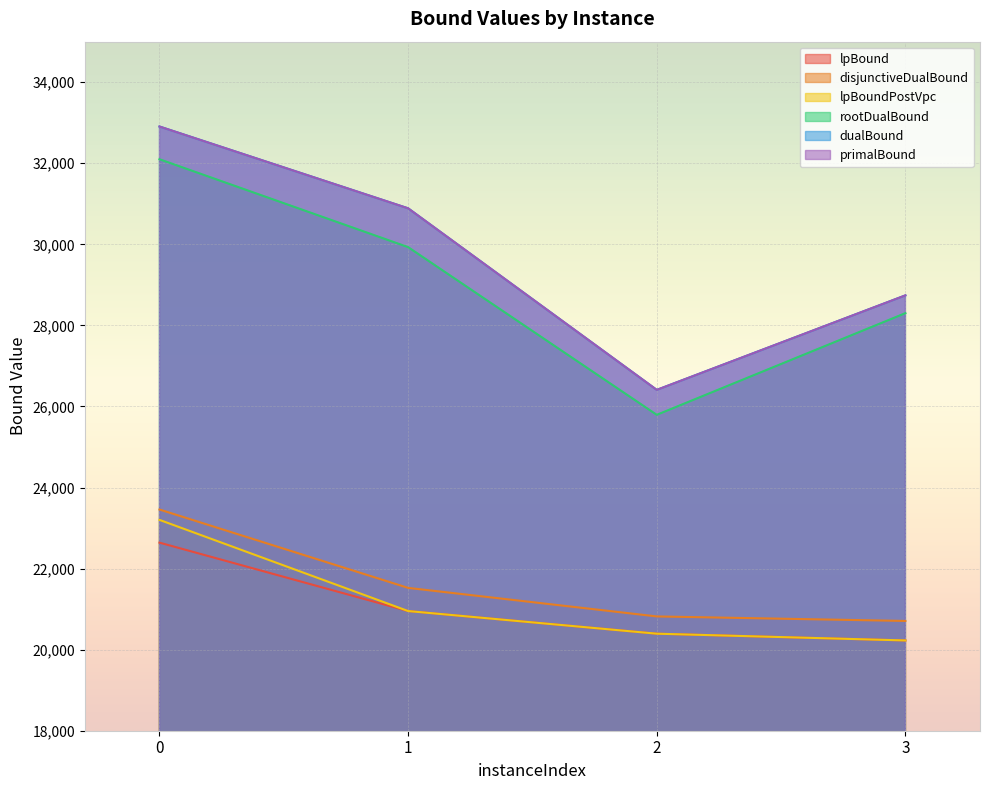

At which category does the chart reach its minimum across all series?

3